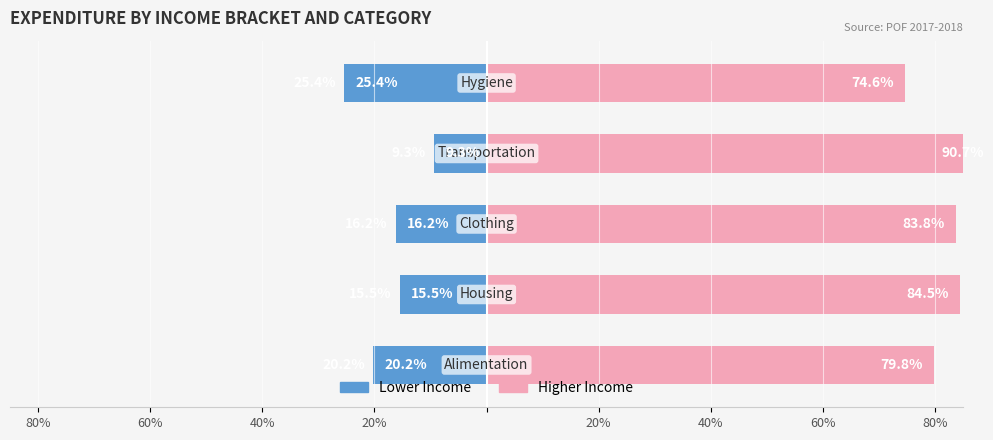

How many series are shown in this chart?

2